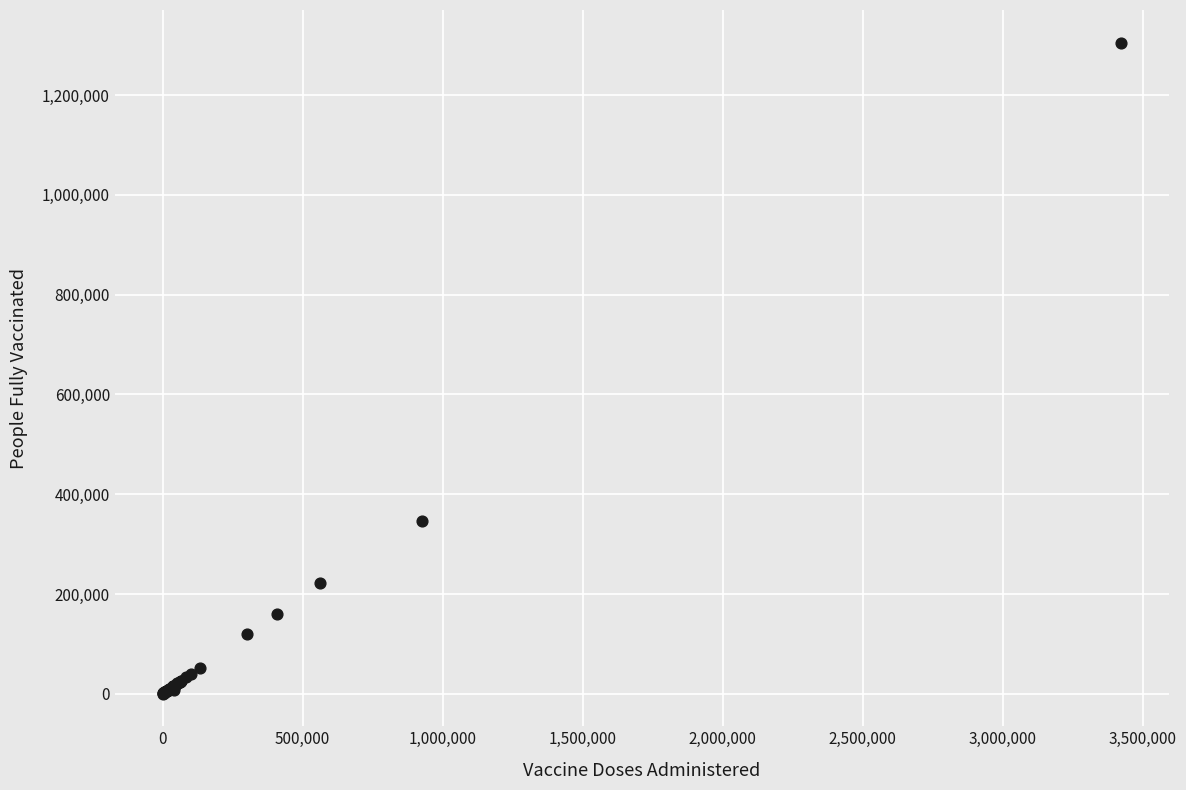

What Y value in the scatter plot is closest to 652734?

345337